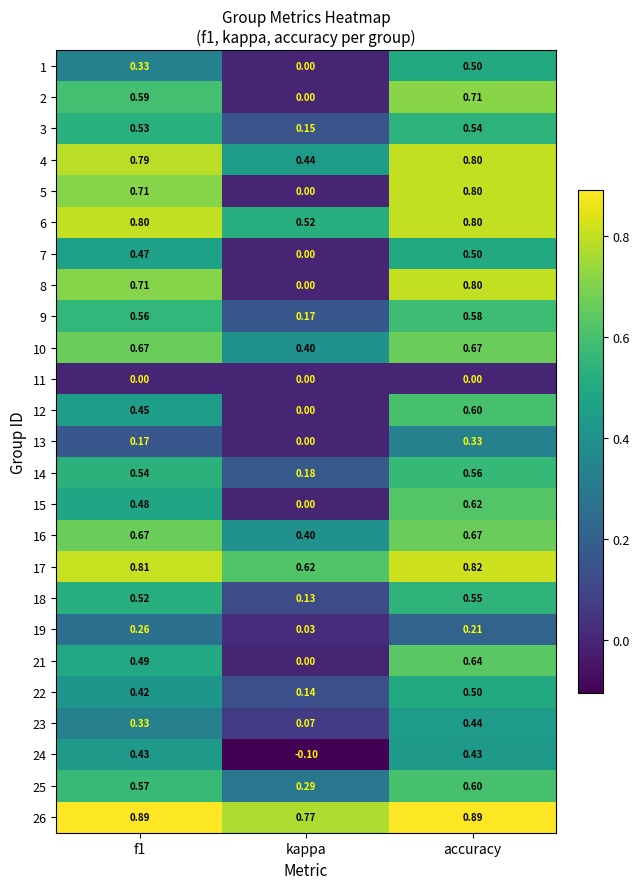

At which category does the chart reach its minimum across all series?

kappa